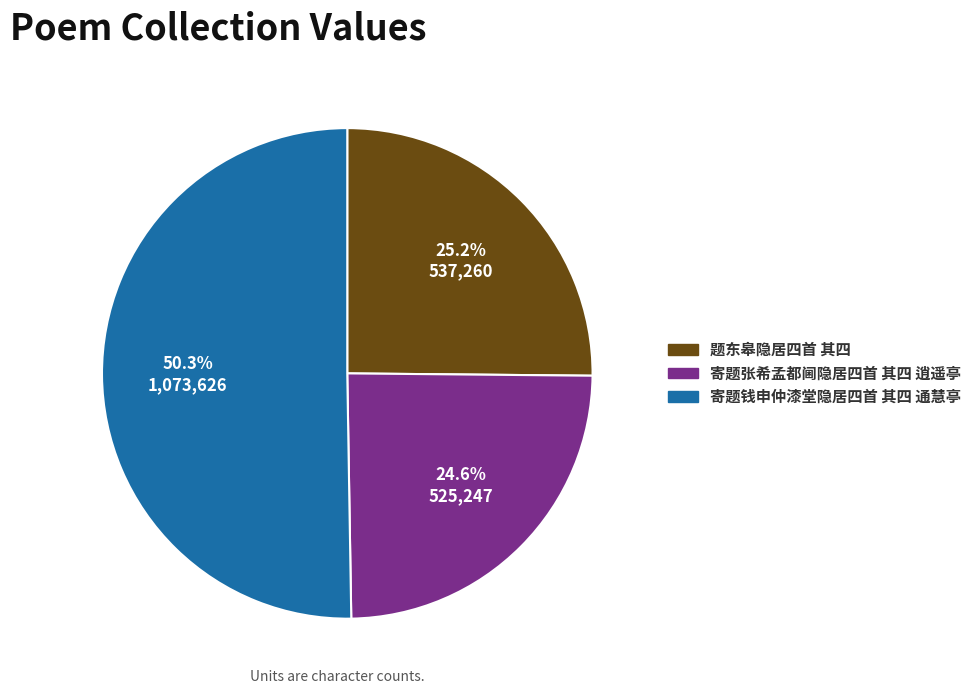

Between 题东皋隐居四首 其四 and 寄题张希孟都阃隐居四首 其四 逍遥亭, which is larger?

题东皋隐居四首 其四